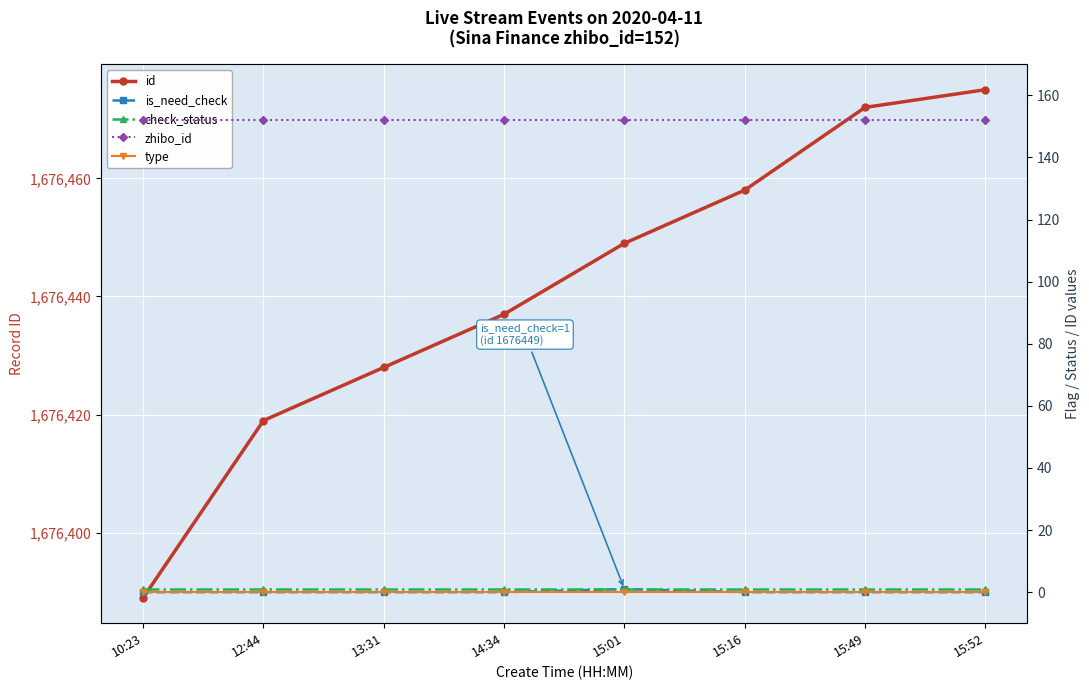

At which label does id first exceed 1676449?

15:16